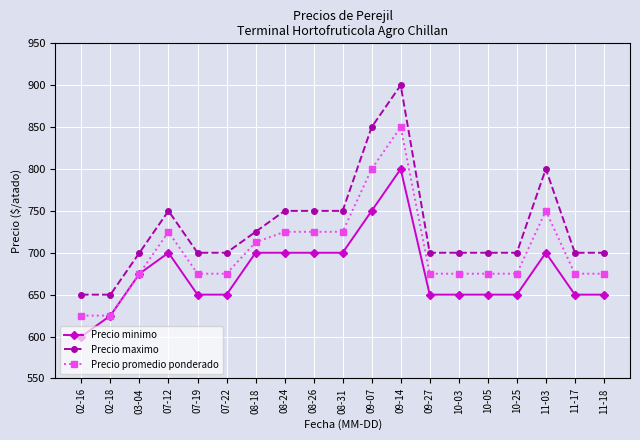

What position from the right is 07-19?

15